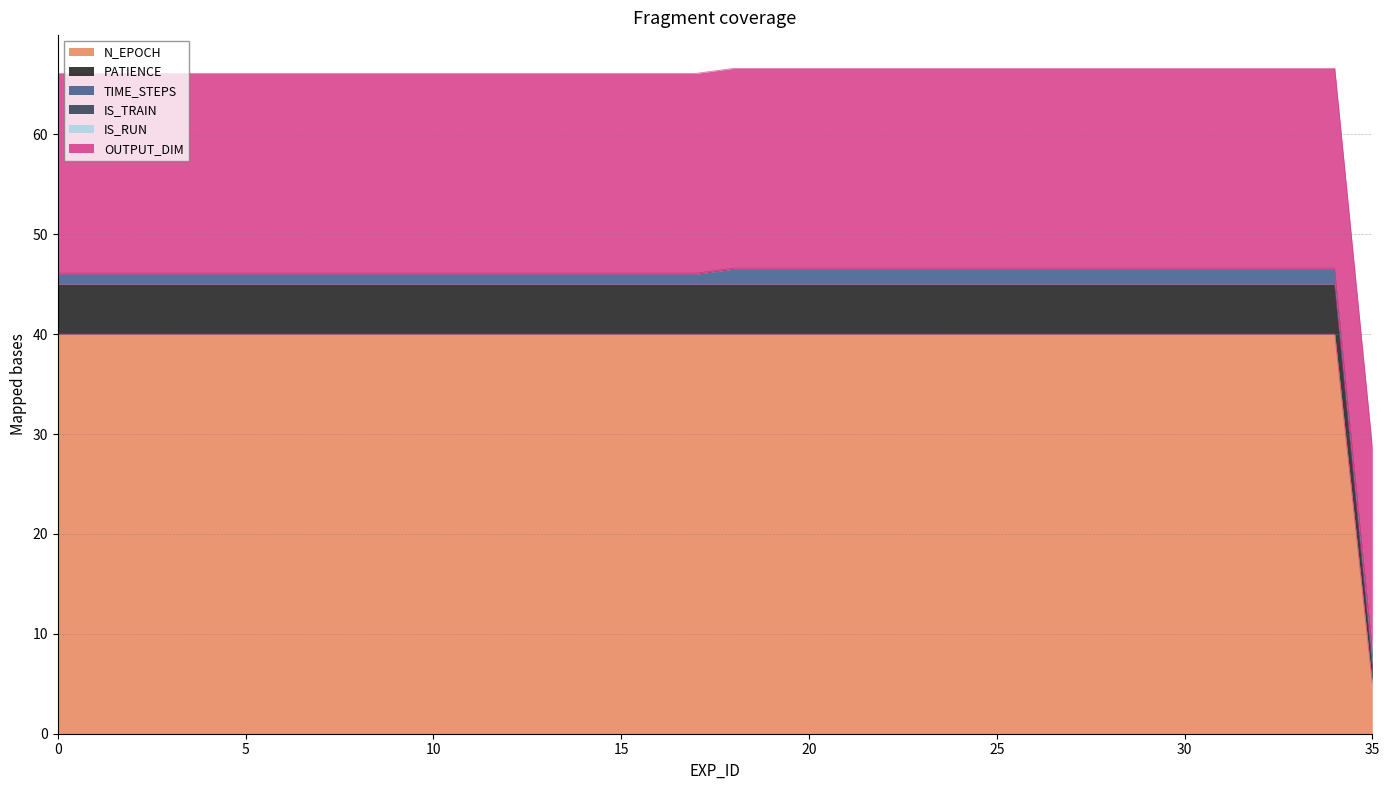

Which category has the lowest value in the N_EPOCH series?

35